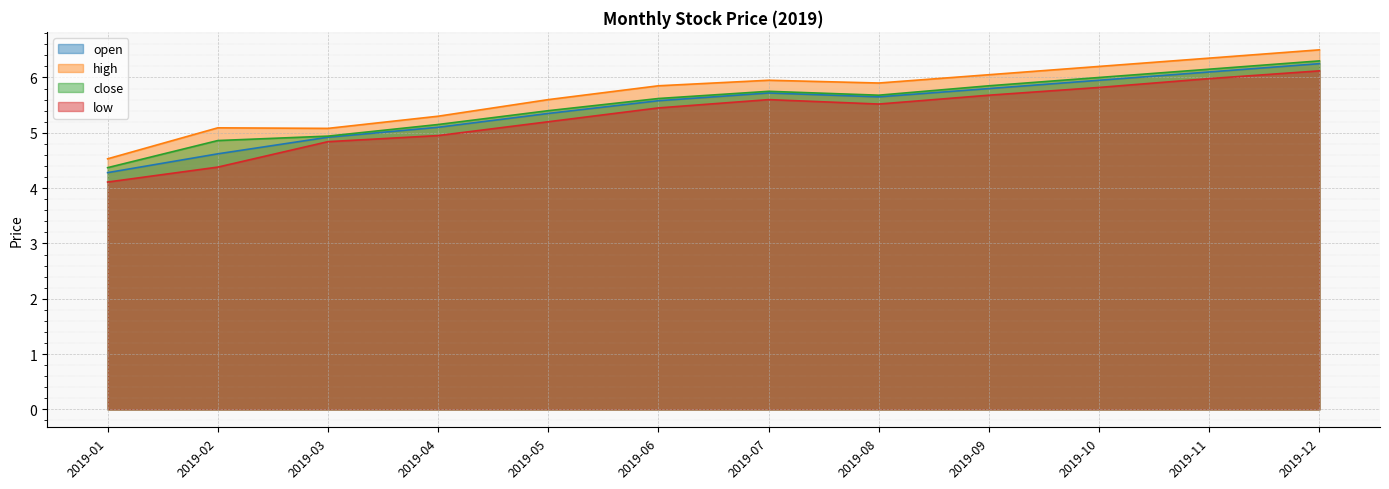

How many data points in low are above 5?

8